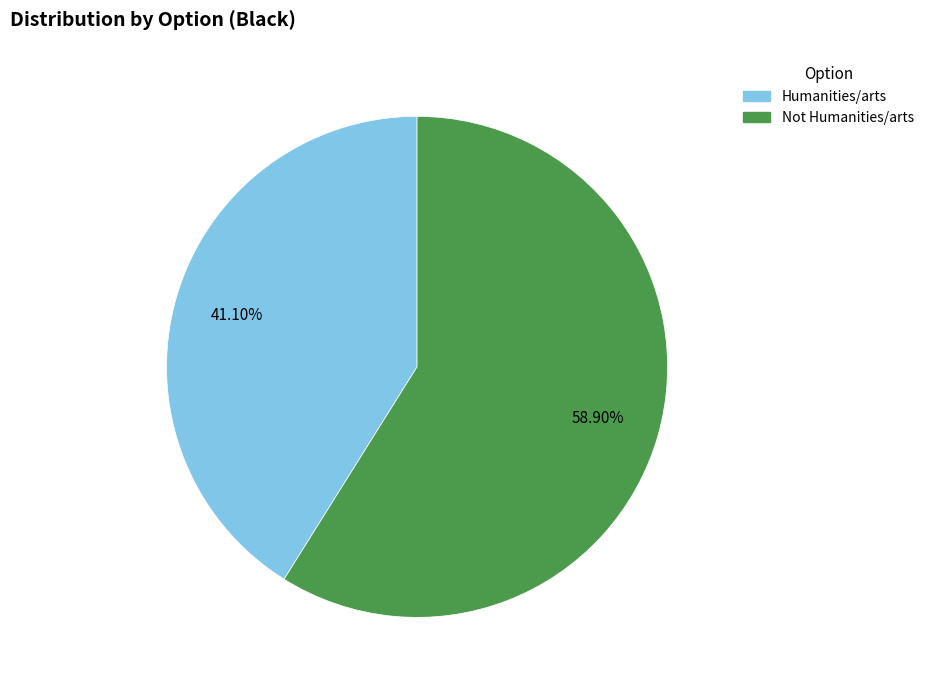

Is Humanities/arts the majority of the pie?

No